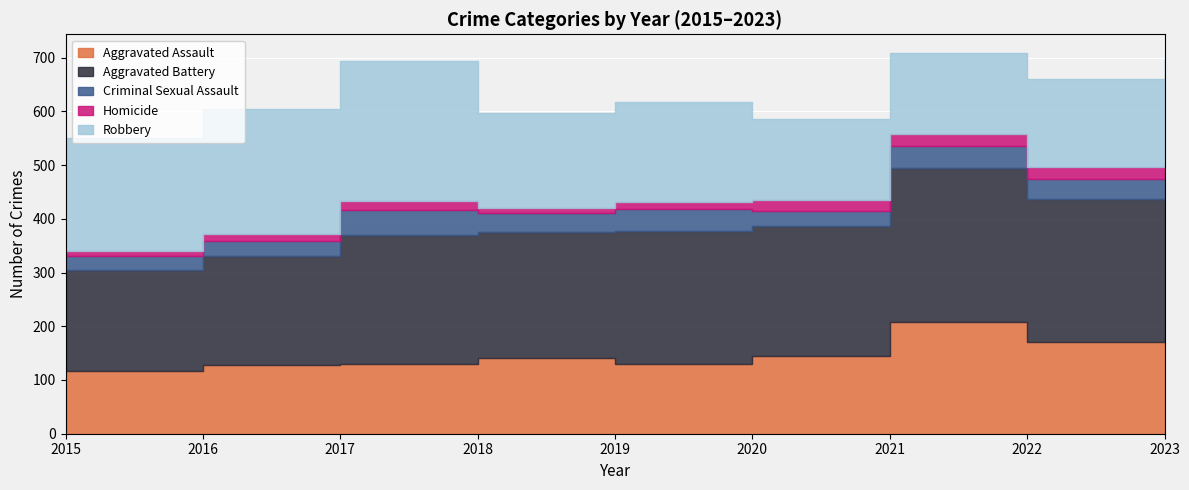

What value does the Criminal Sexual Assault series have at 2023?

54